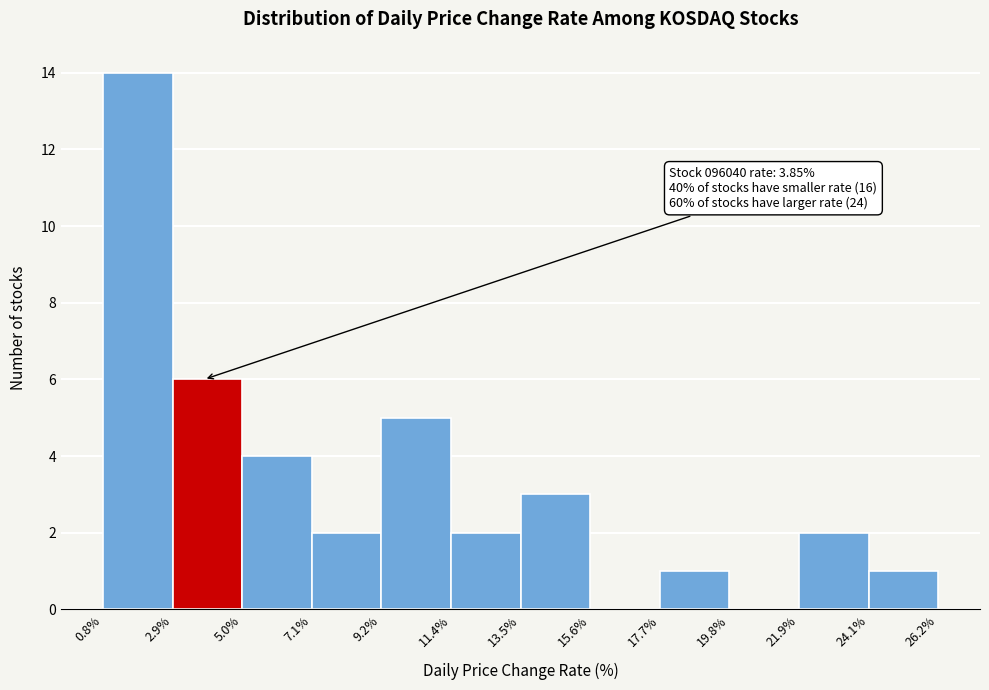

Which range on the x-axis has the tallest bar?

0.8% to 2.9%